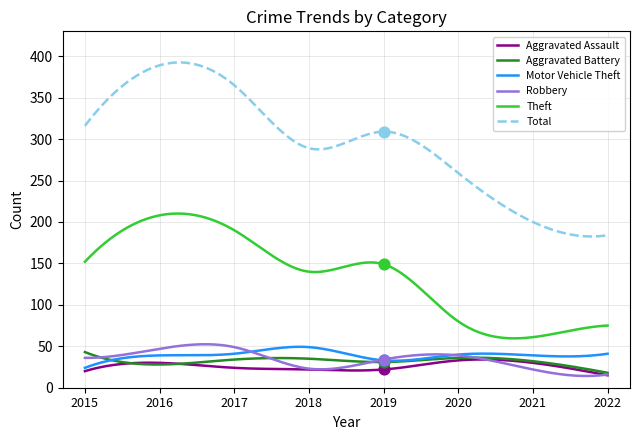

Which series reaches the minimum Y coordinate?

Aggravated Assault